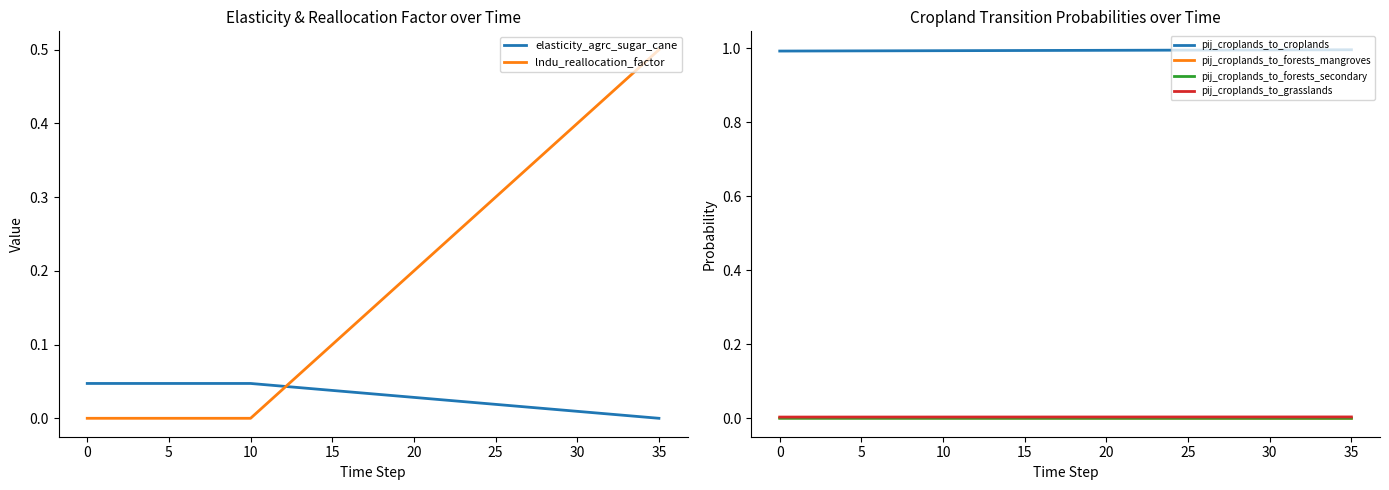

True or false: pij_croplands_to_forests_secondary and pij_croplands_to_croplands cross at least once.

False